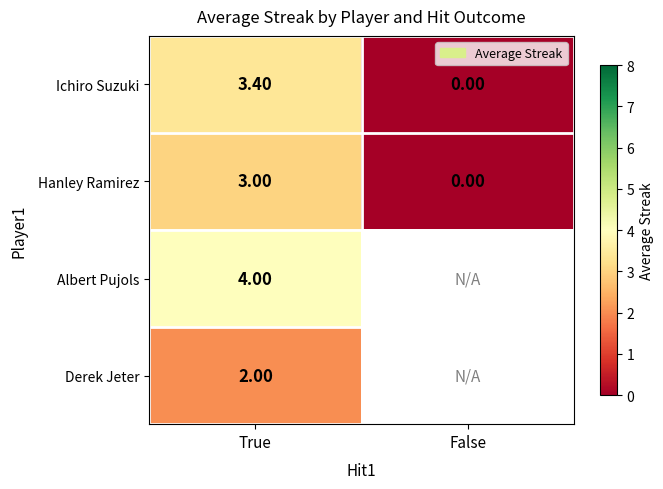

At True, list the series in order from smallest to largest.

Derek Jeter, Hanley Ramirez, Ichiro Suzuki, Albert Pujols